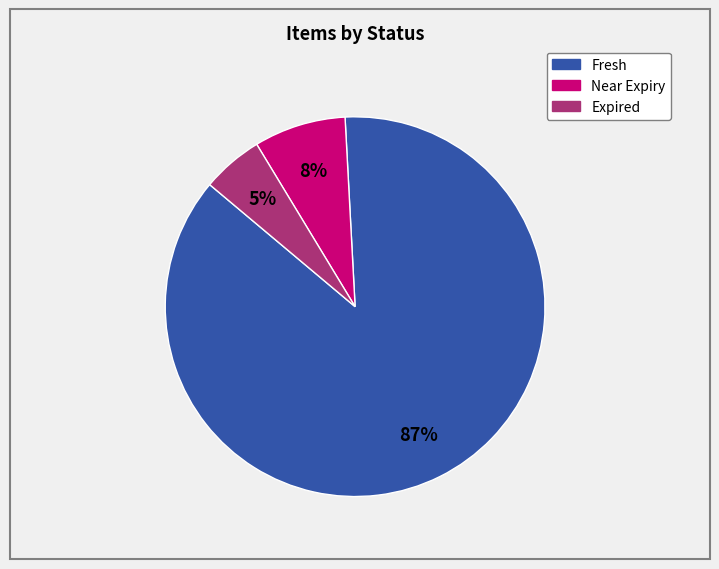

To the nearest percent, what is the combined percentage of Expired and Near Expiry?

13%